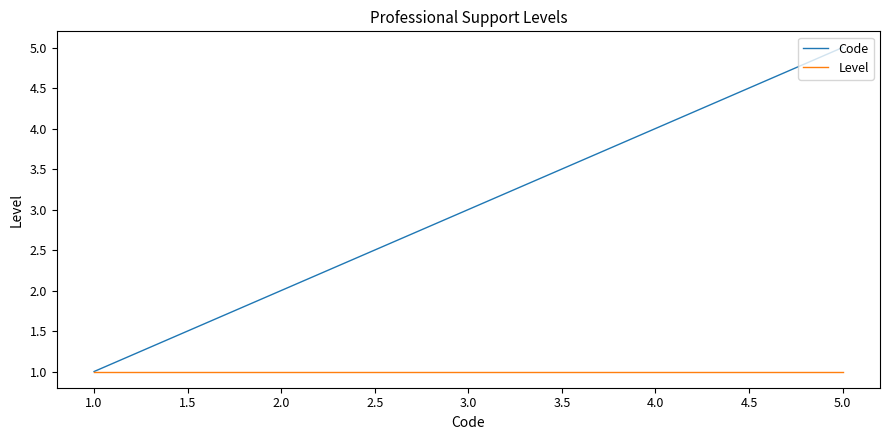

Which series has the widest spread of values?

Code